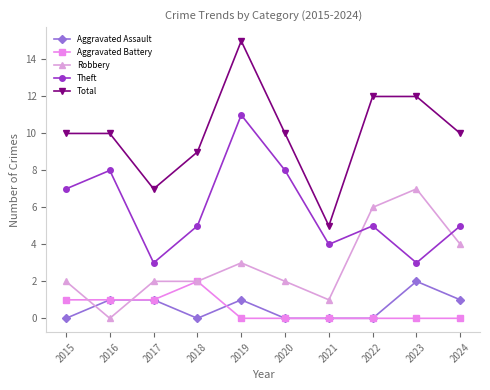

True or false: Robbery and Aggravated Battery intersect in this chart.

True